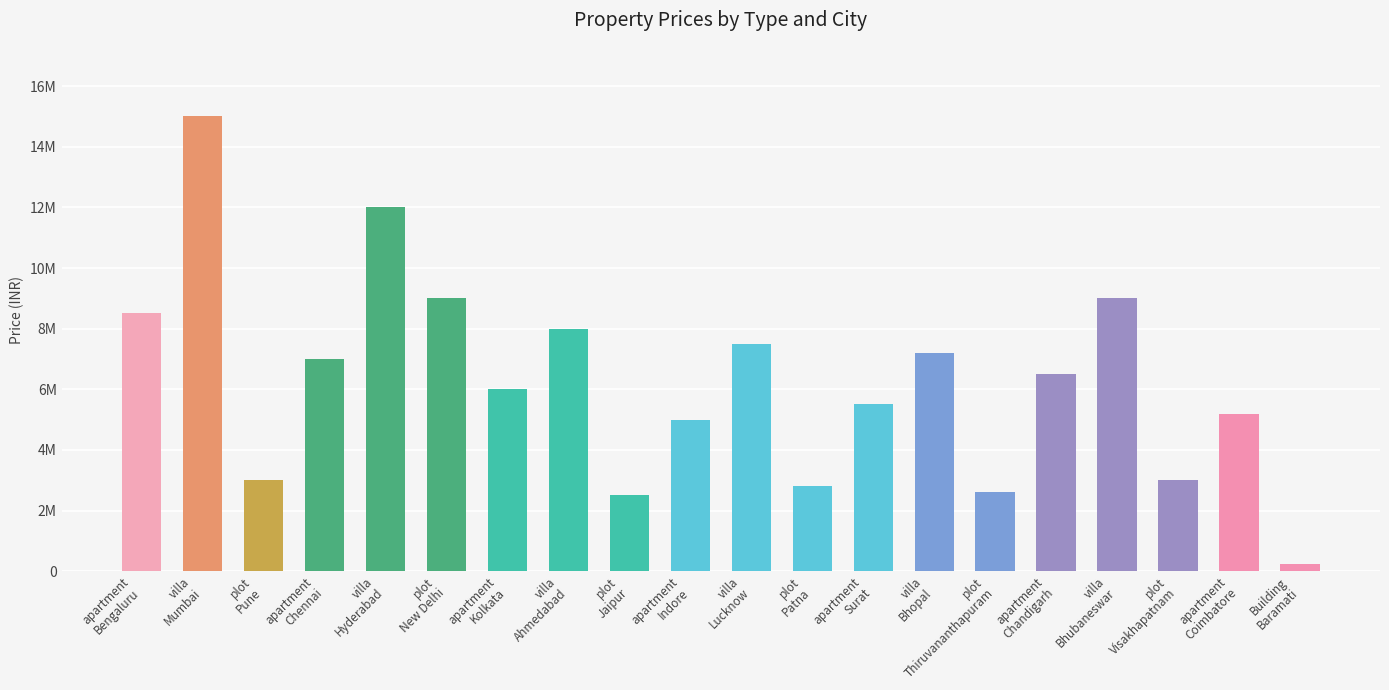

Are the bars horizontal?

No